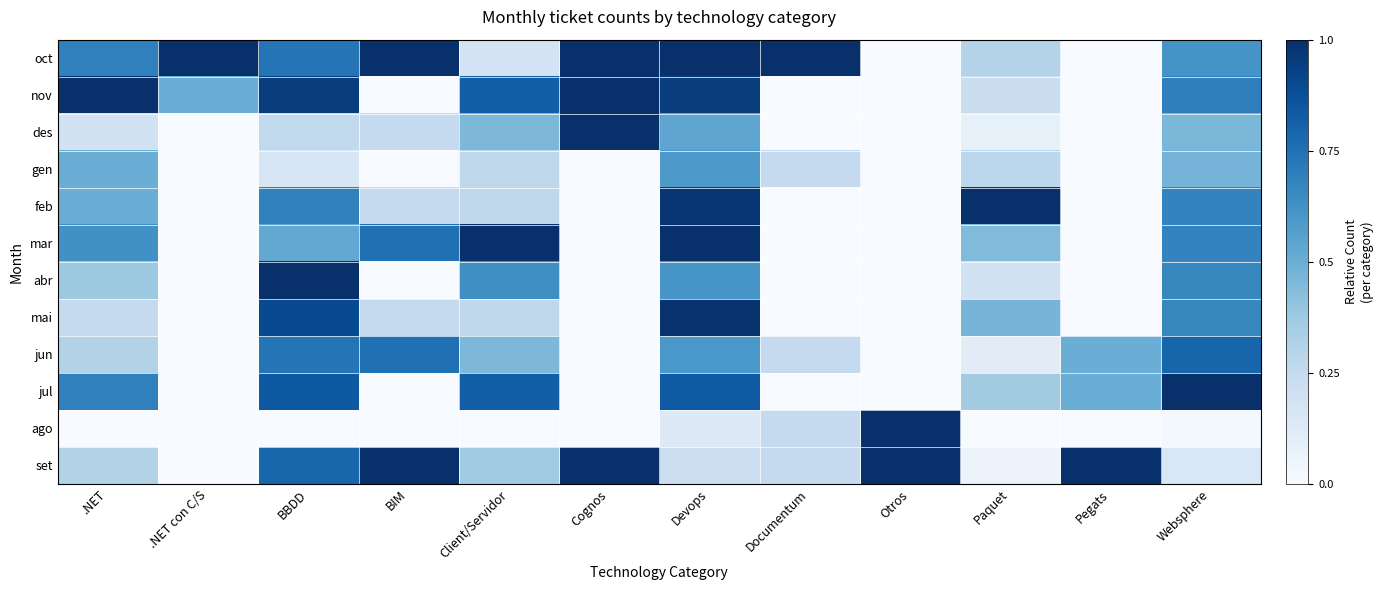

List the series in order of their peak value, lowest first.

gen, jun, mai, oct, nov, des, feb, mar, abr, jul, ago, set